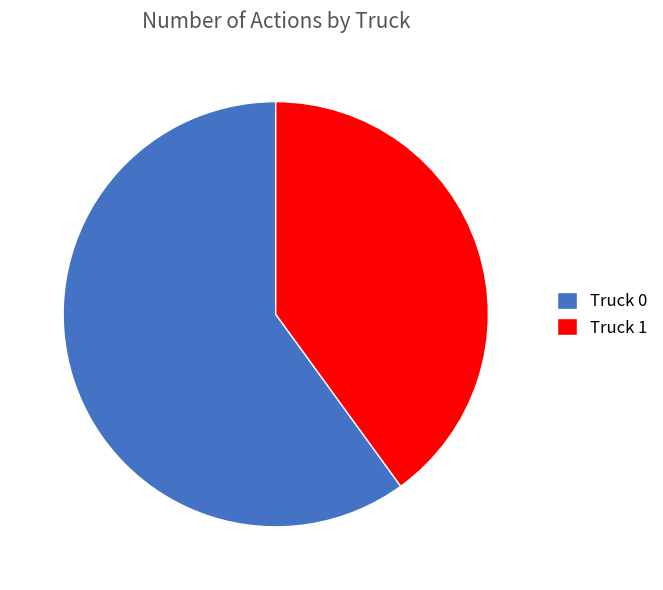

Which has a higher value, Truck 0 or Truck 1?

Truck 0